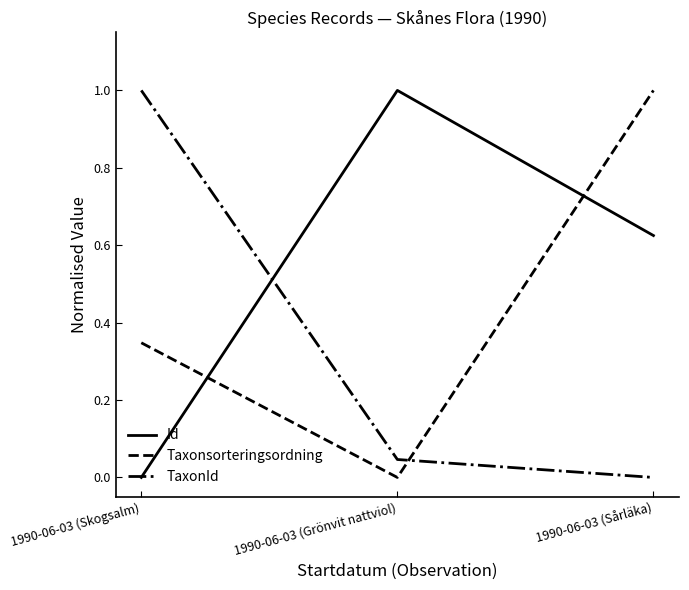

List the labels in order of TaxonId value, largest first.

1990-06-03 (Skogsalm), 1990-06-03 (Grönvit nattviol), 1990-06-03 (Sårläka)